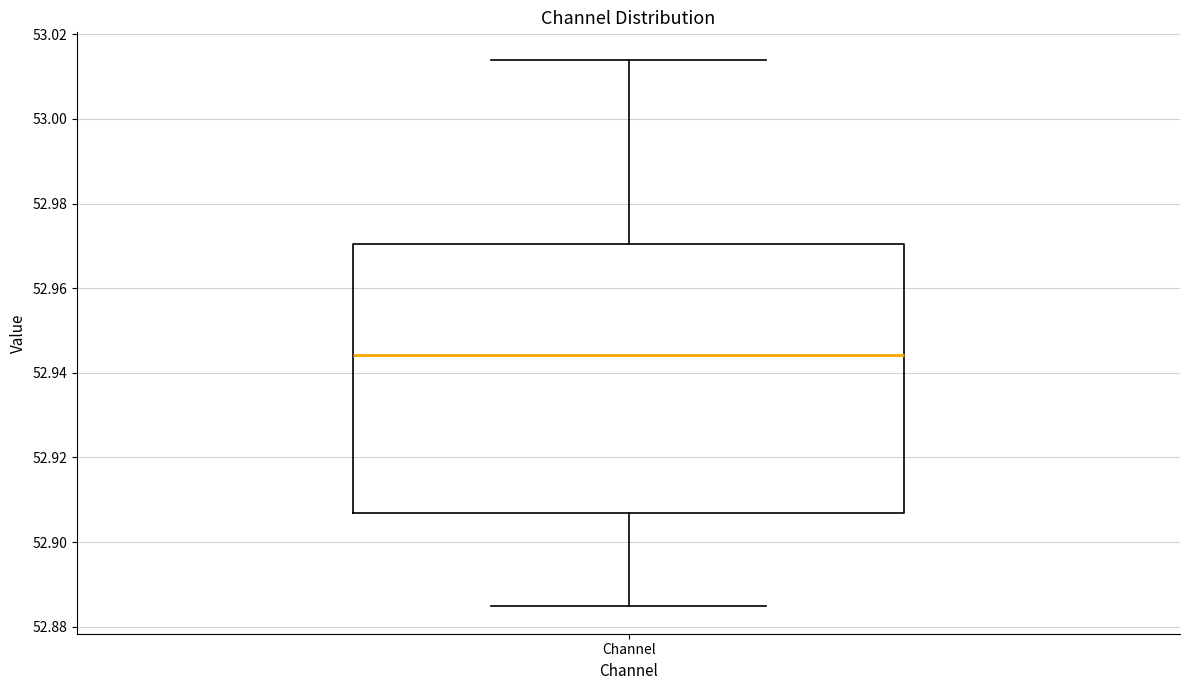

Transcribe this box plot: give where the median line is, the range the box spans, and where the two whiskers end, as read against the y-axis. The values are not printed on the chart, so give them approximately, as read against the axis.

median 52.944, box 52.906 to 52.970, whiskers 52.884 to 53.014